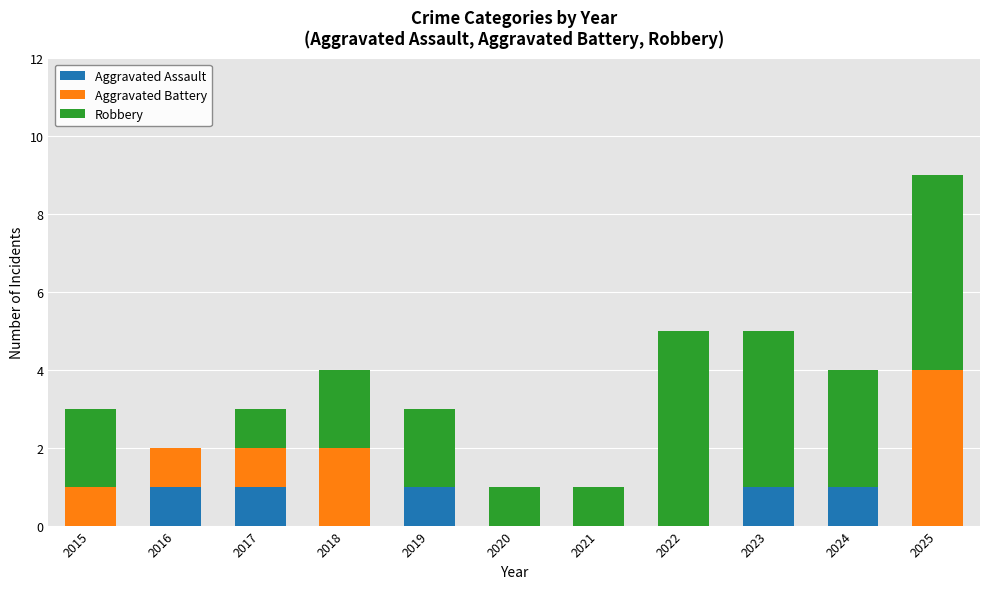

At which category is the sum across all series the highest?

2025